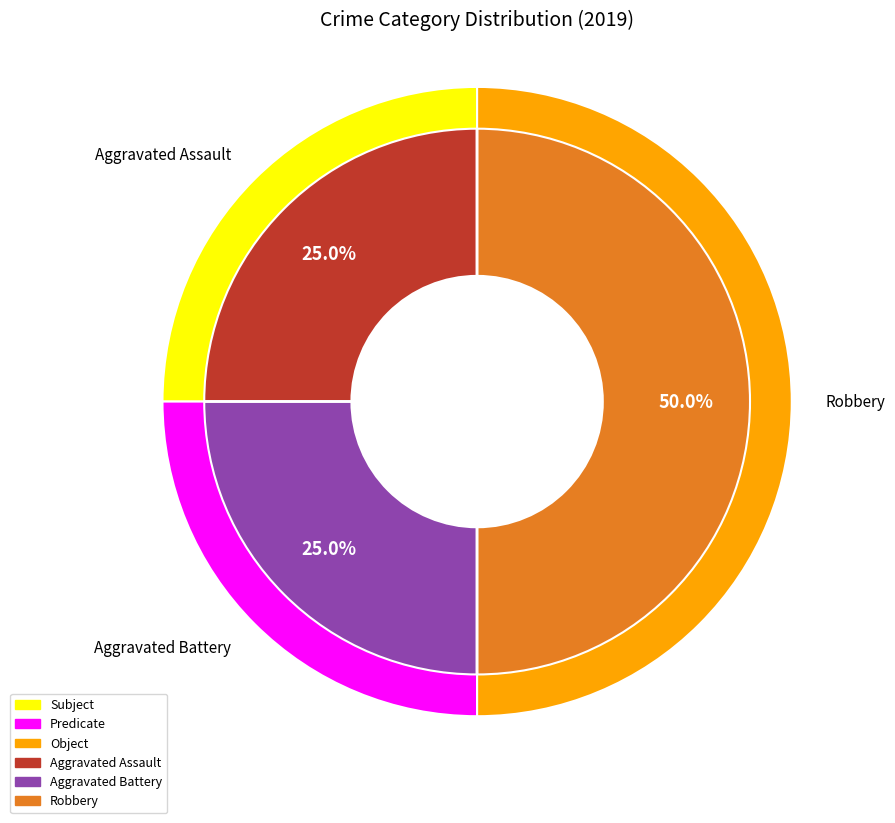

Combined, do Aggravated Battery and Robbery account for over 50%?

Yes